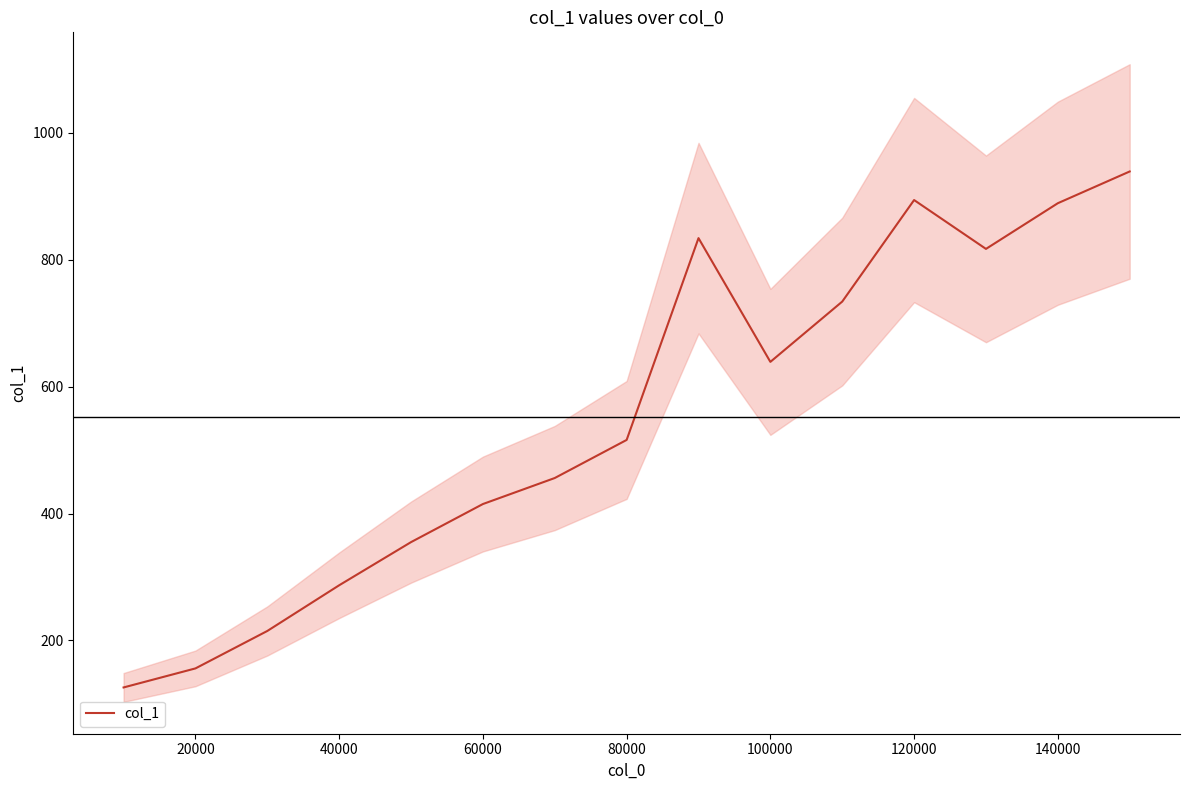

What is the lowest value of the col_1 series?

126